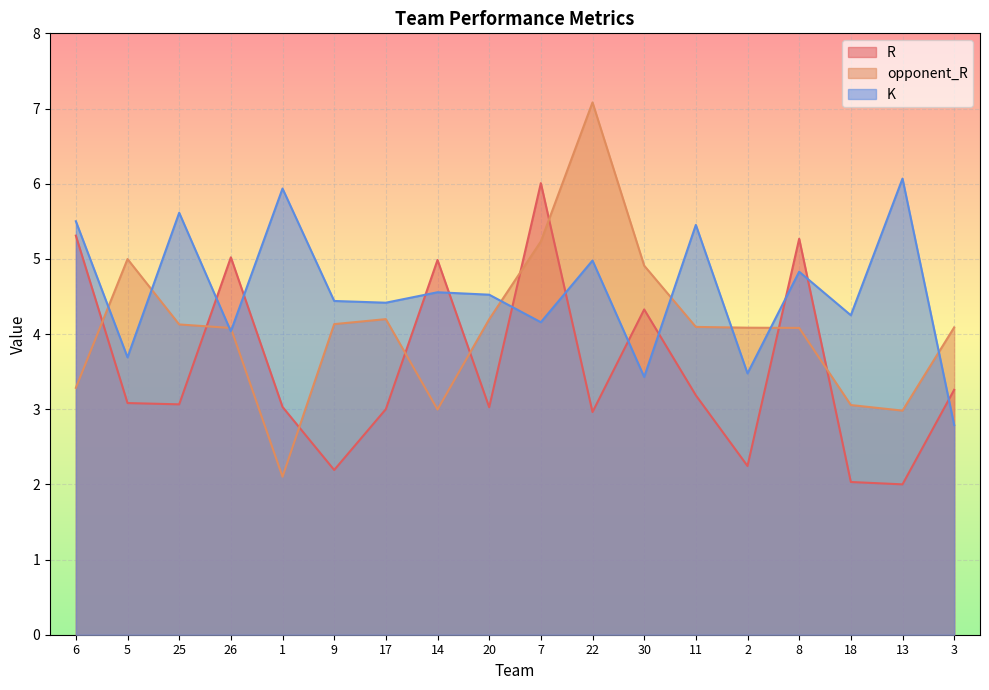

Reading left to right, transcribe all the data shown in this chart.

R: 5.3	3.1	3.1	5.0	3.0	2.2	3.0	5.0	3.0	6.0	3.0	4.3	3.2	2.2	5.3	2.0	2.0	3.3
opponent_R: 3.3	5.0	4.1	4.1	2.1	4.1	4.2	3.0	4.2	5.2	7.1	4.9	4.1	4.1	4.1	3.1	3.0	4.1
K: 5.5	3.7	5.6	4.0	5.9	4.4	4.4	4.6	4.5	4.2	5.0	3.4	5.5	3.5	4.8	4.2	6.1	2.8